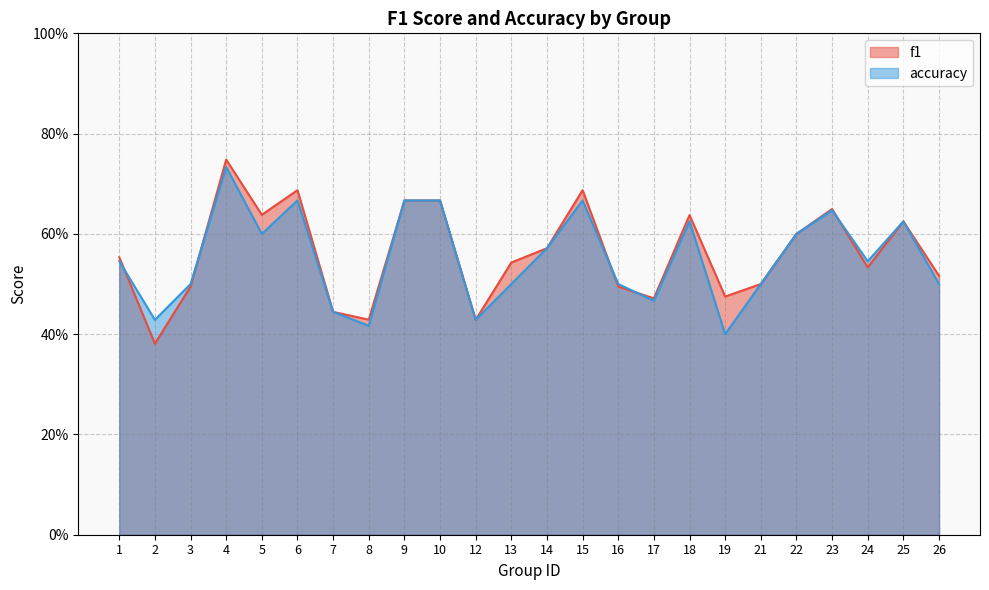

List the labels in order of accuracy value, largest first.

4, 6, 9, 10, 15, 23, 18, 25, 5, 22, 14, 1, 24, 3, 13, 16, 21, 26, 17, 7, 2, 12, 8, 19